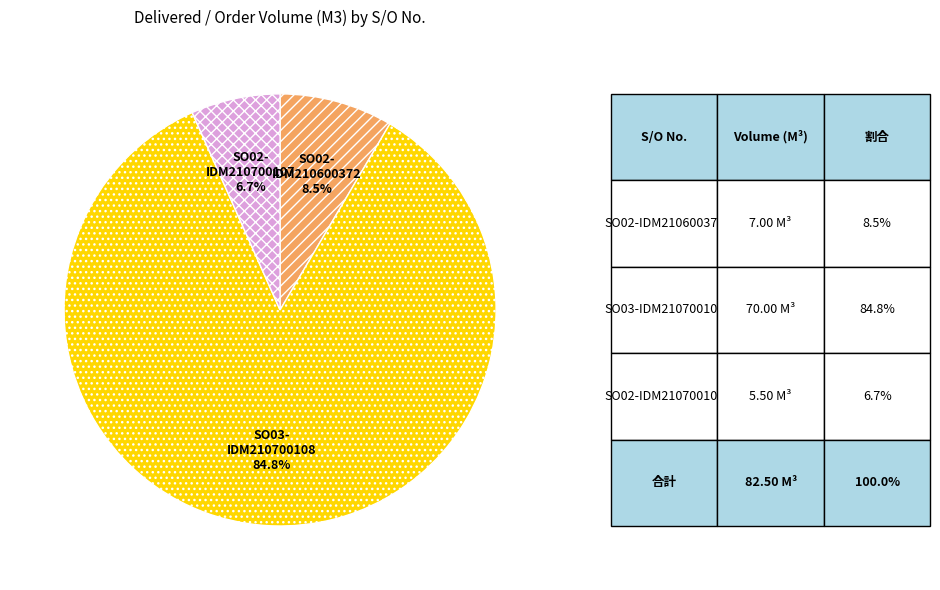

Is there a majority slice in this chart?

Yes